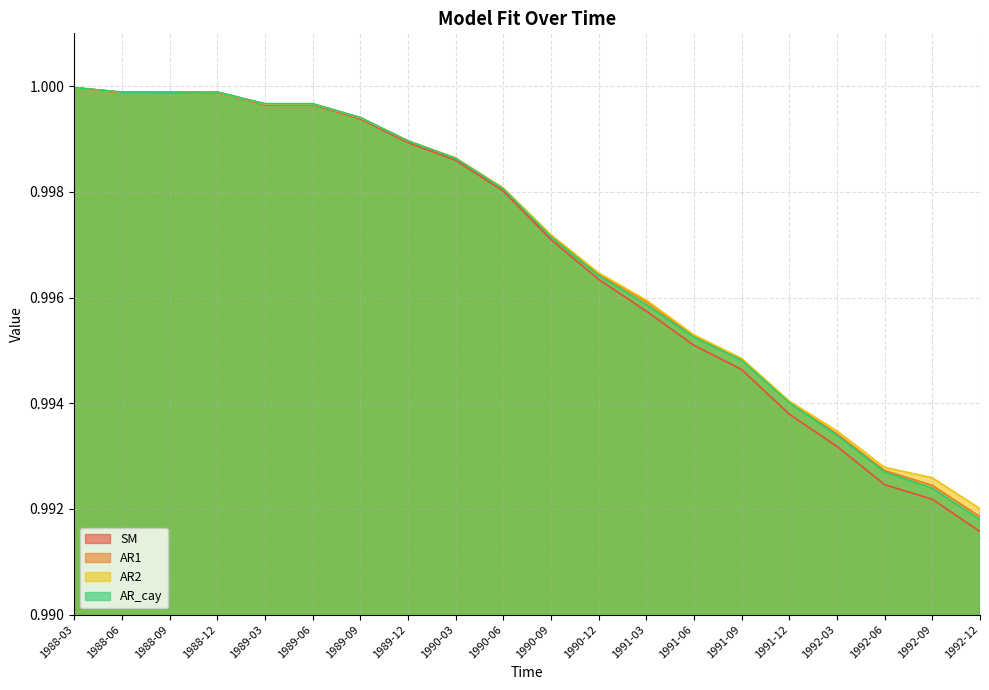

Where do AR_cay and AR1 first cross each other?

1989-09 and 1989-12